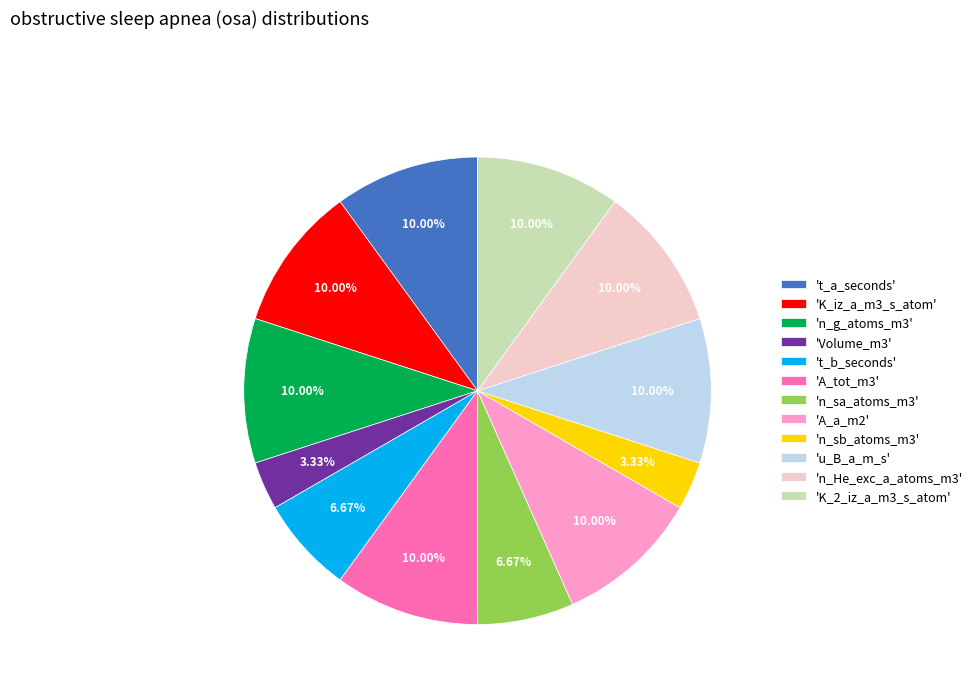

Is 't_b_seconds' the majority of the pie?

No